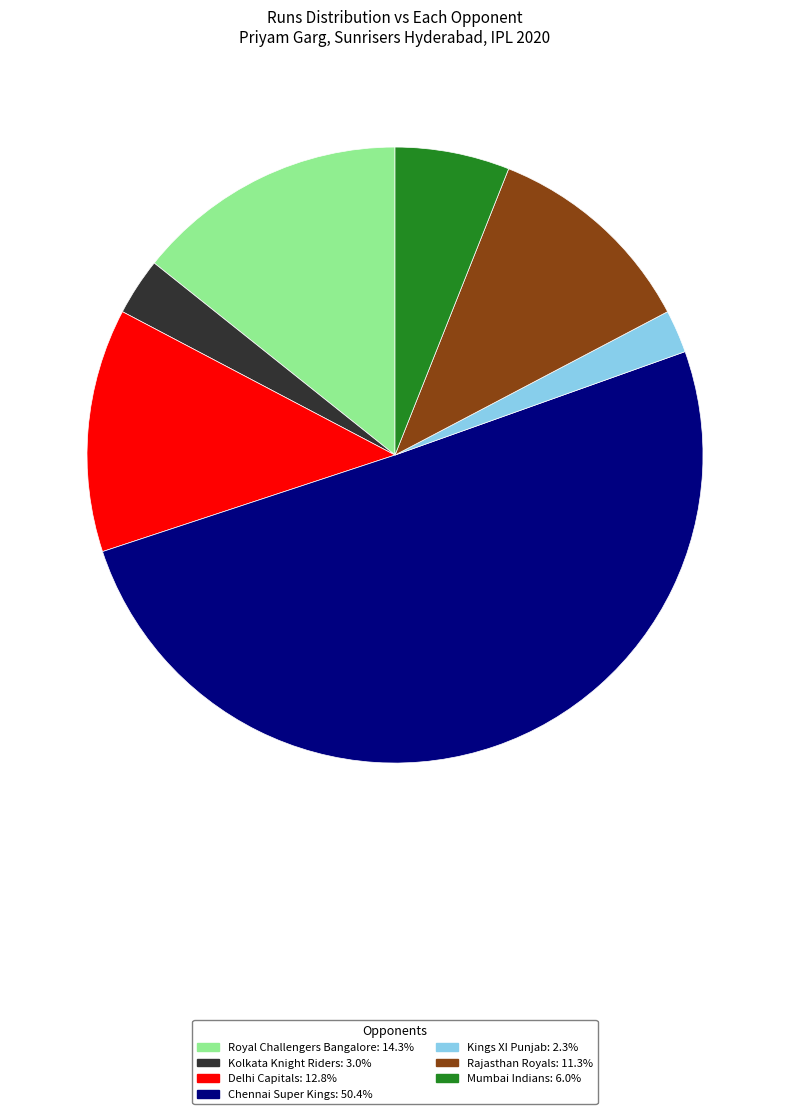

Between Royal Challengers Bangalore and Delhi Capitals, which is larger?

Royal Challengers Bangalore